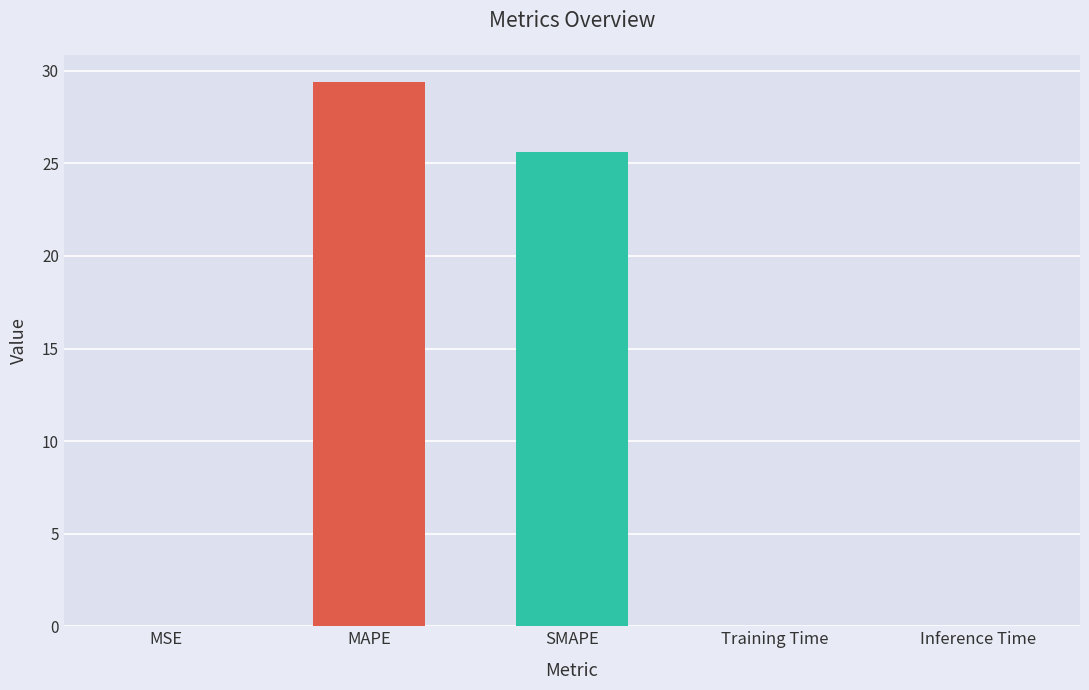

The chart shows a value of 12.4 at MAPE. True or false?

False